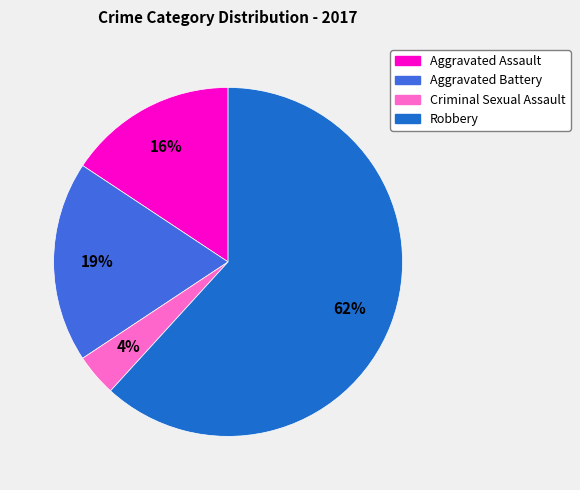

Is it true that Criminal Sexual Assault is 15% of the pie?

False